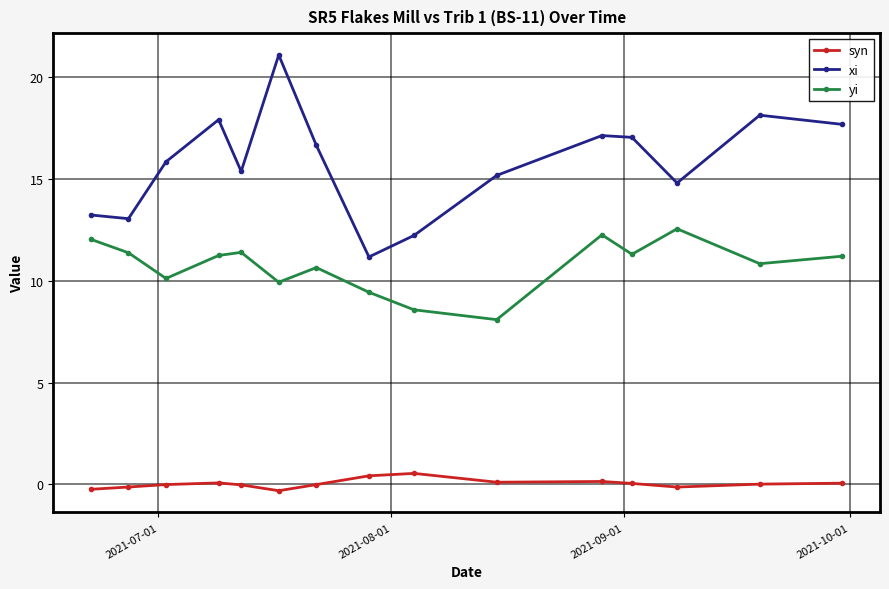

At how many categories does at least one series exceed 3?

15